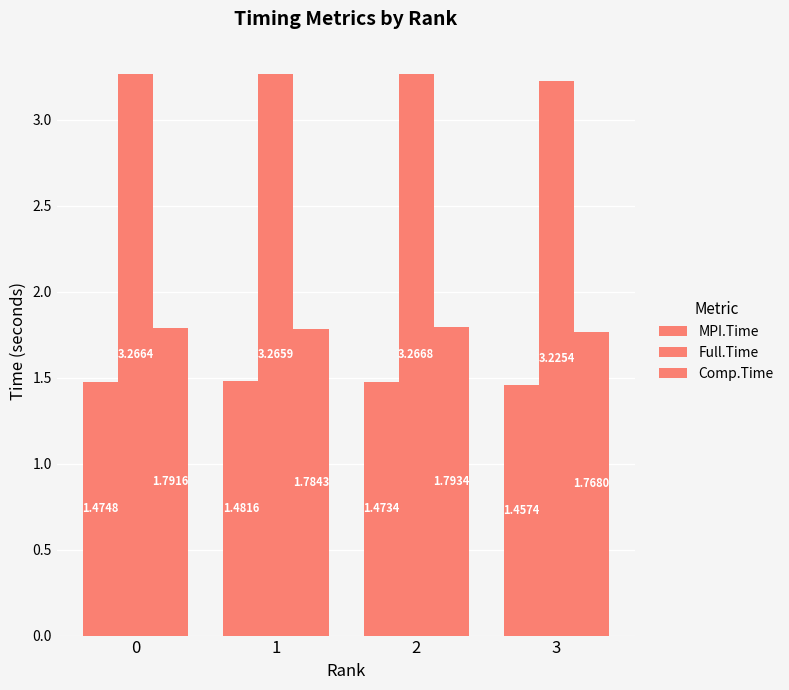

Reading left to right, extract all data points from this chart.

MPI.Time: 1.5	1.5	1.5	1.5
Full.Time: 3.3	3.3	3.3	3.2
Comp.Time: 1.8	1.8	1.8	1.8